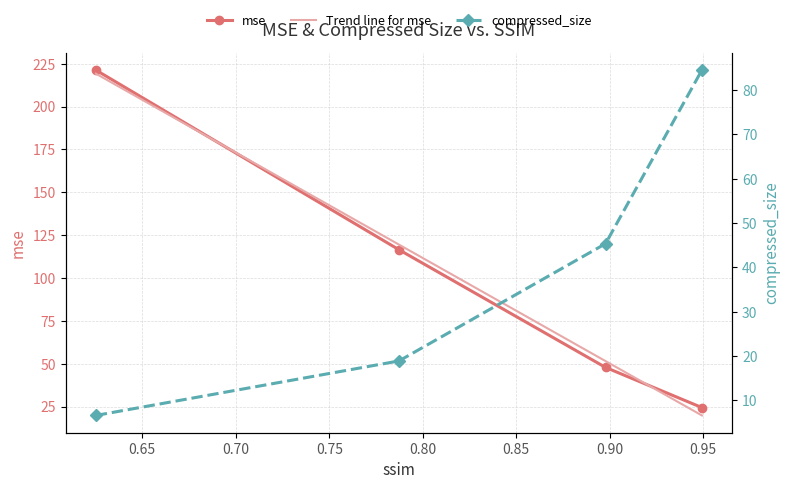

What is the highest value of the compressed_size series?

84.5